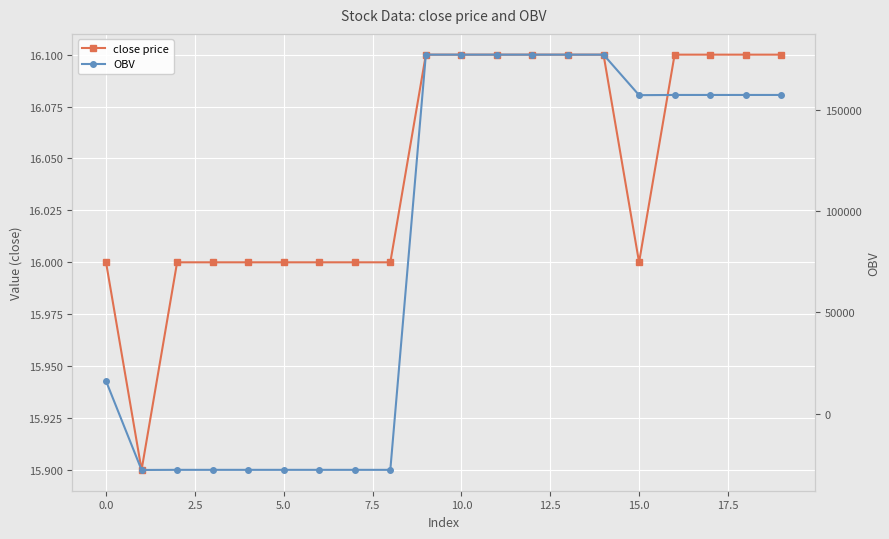

At 11, list the series in order from smallest to largest.

close price, OBV